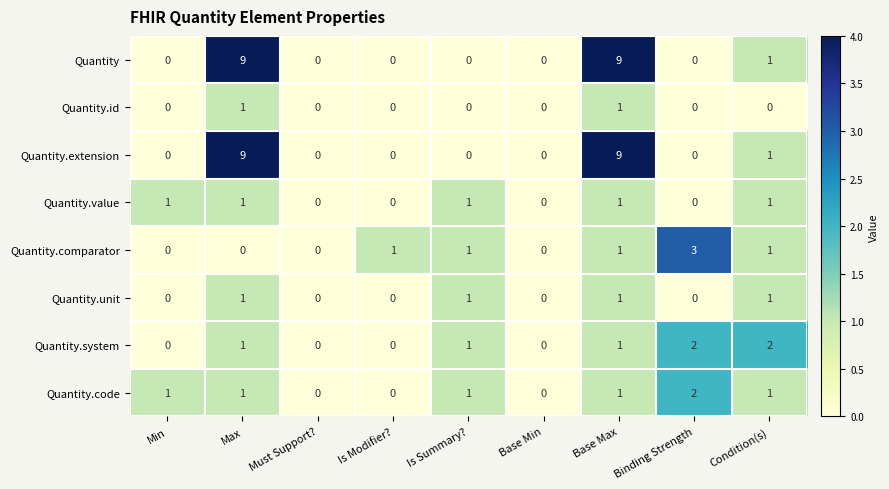

How many Quantity.value values are between 0 and 1?

9